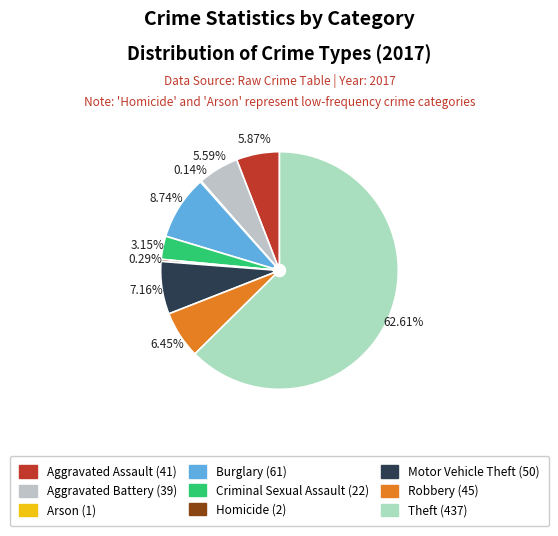

Is there any slice that represents more than half of the pie?

Yes